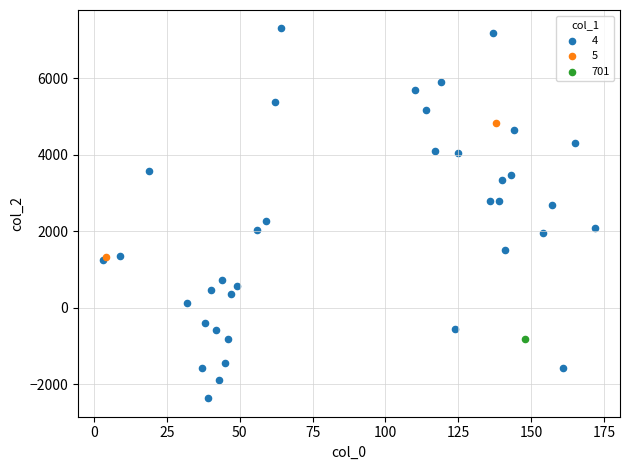

What are all the series names shown in the legend?

4, 5, 701